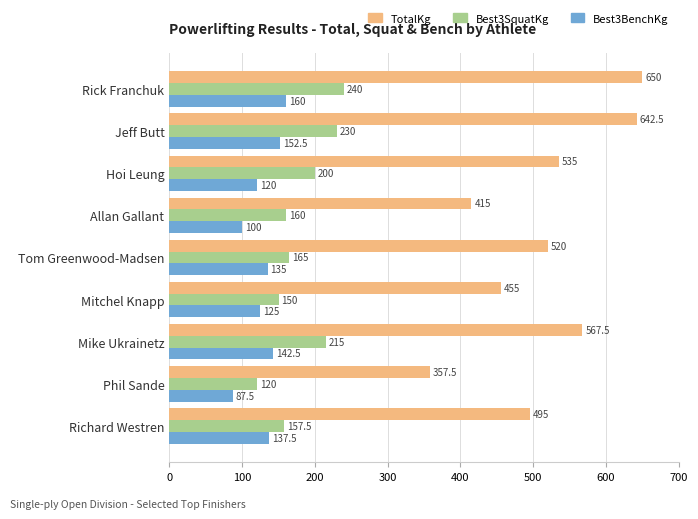

What is the maximum value shown in the chart?

650.0